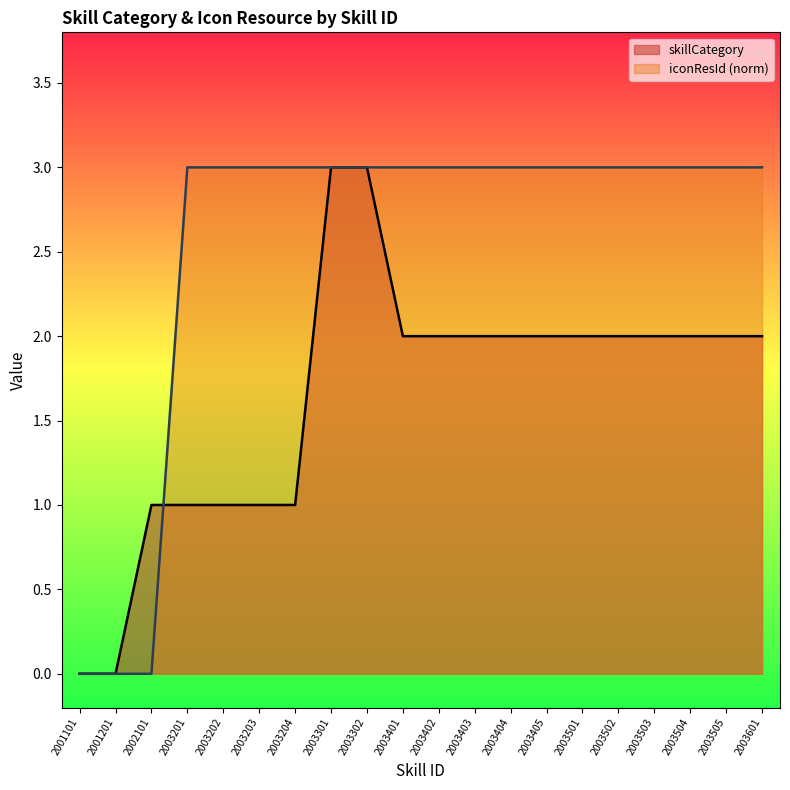

What is the value of the iconResId point at the 18th from the left?

3.0